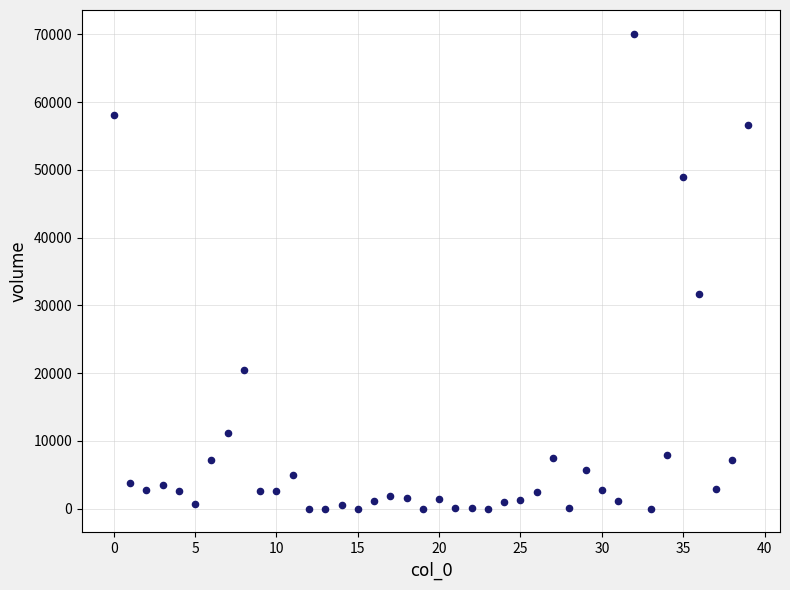

What Y value in the scatter plot is closest to 35043?

31660.4